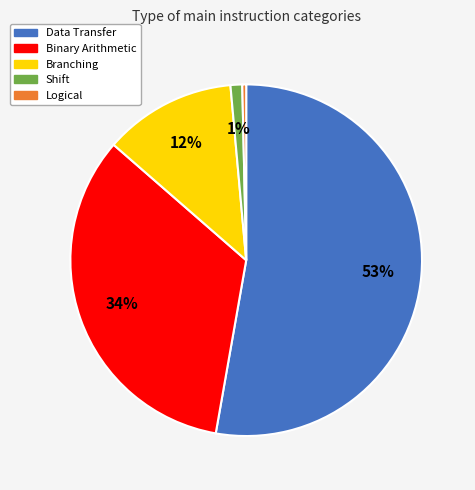

Is there any slice that represents more than half of the pie?

Yes